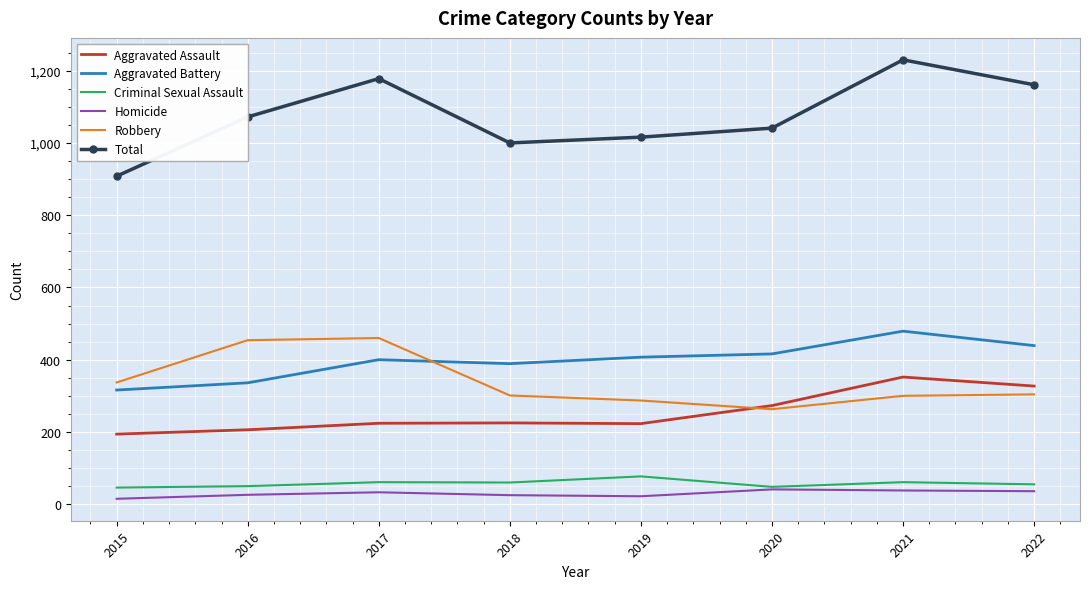

Is the value of Total at 2019 greater than the value of Aggravated Battery at 2017?

Yes